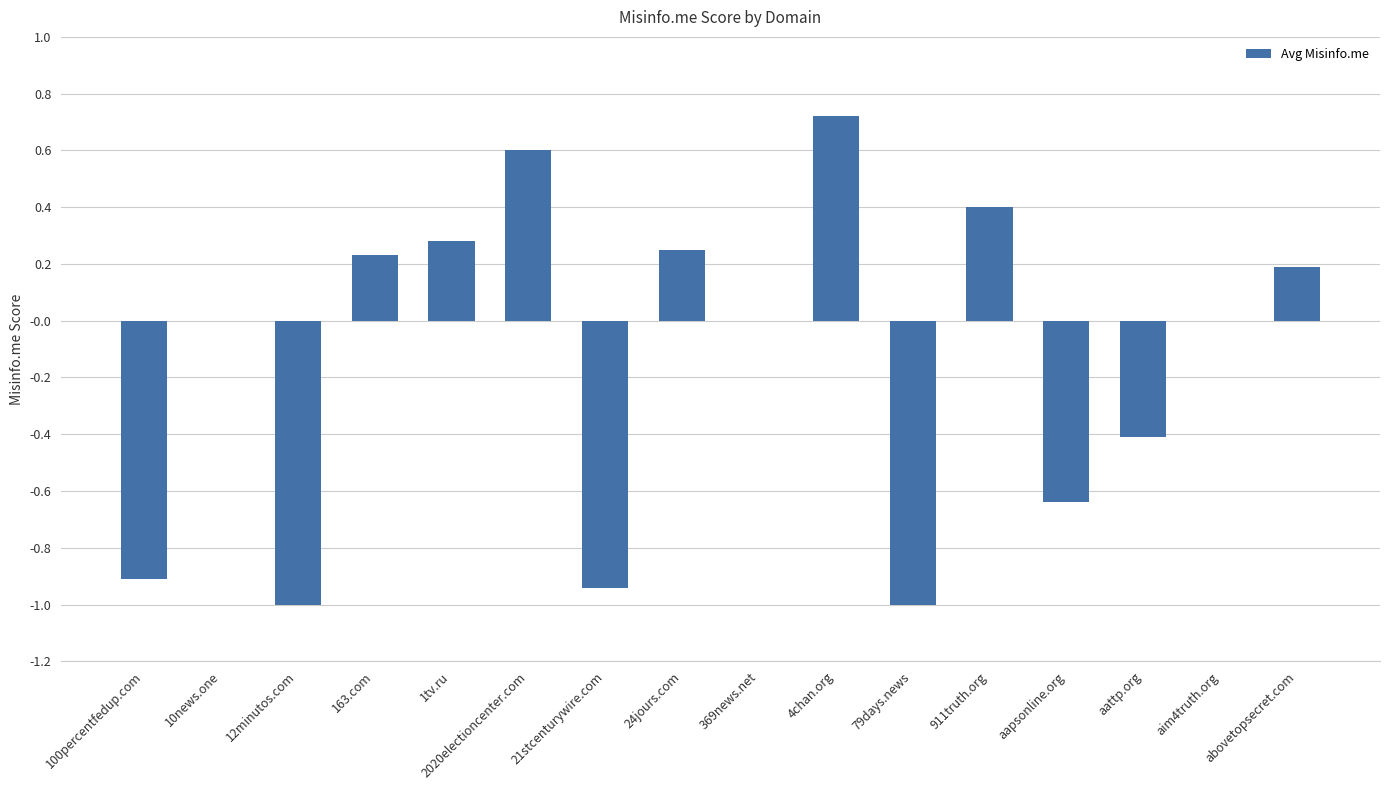

What is the sum of the values at 24jours.com and aapsonline.org?

-0.4